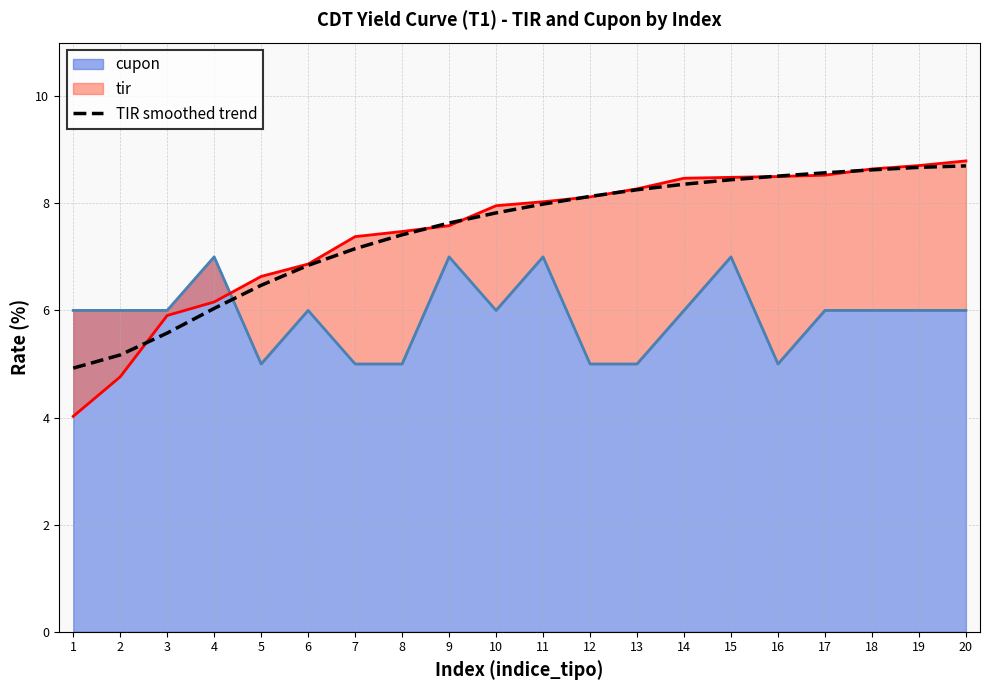

What is the greatest value displayed?

8.7